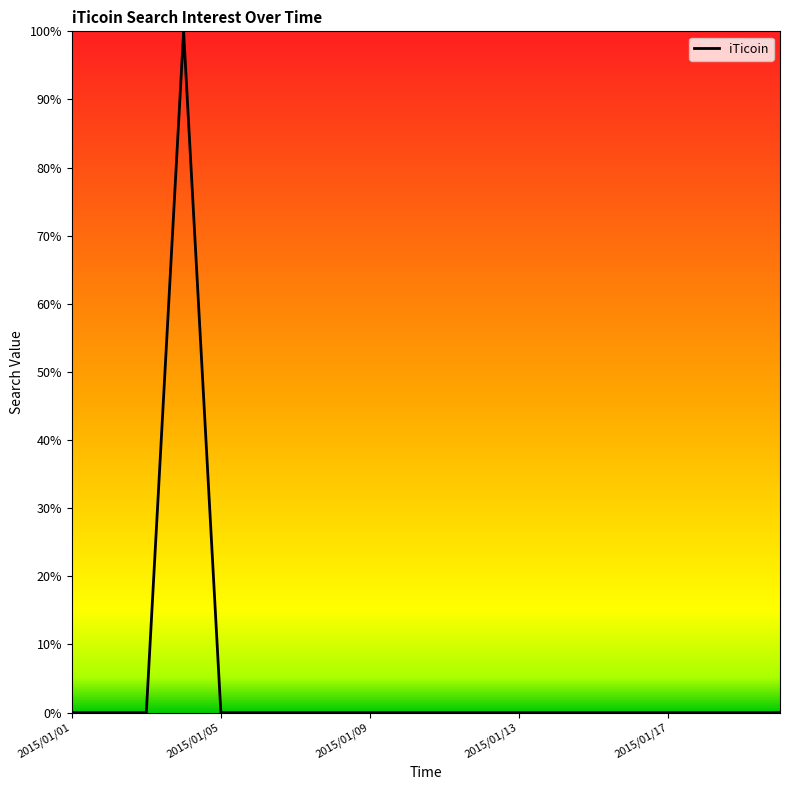

Reading left to right, extract all data points from this chart.

0	0	0	100	0	0	0	0	0	0	0	0	0	0	0	0	0	0	0	0